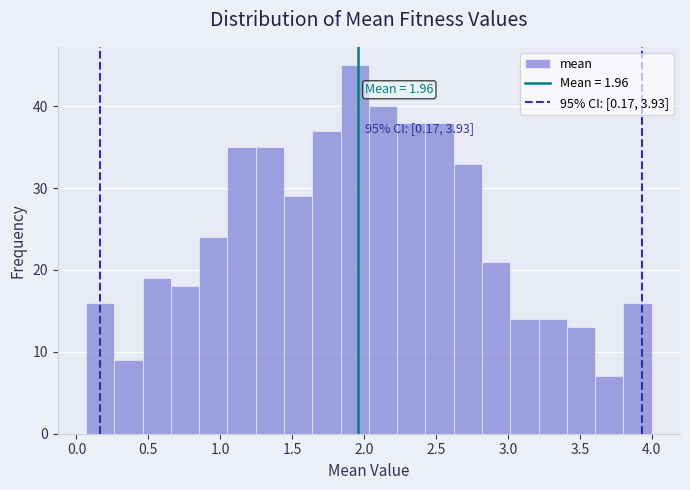

Read against the x-axis, roughly where is the centre of the tallest bar?

1.95